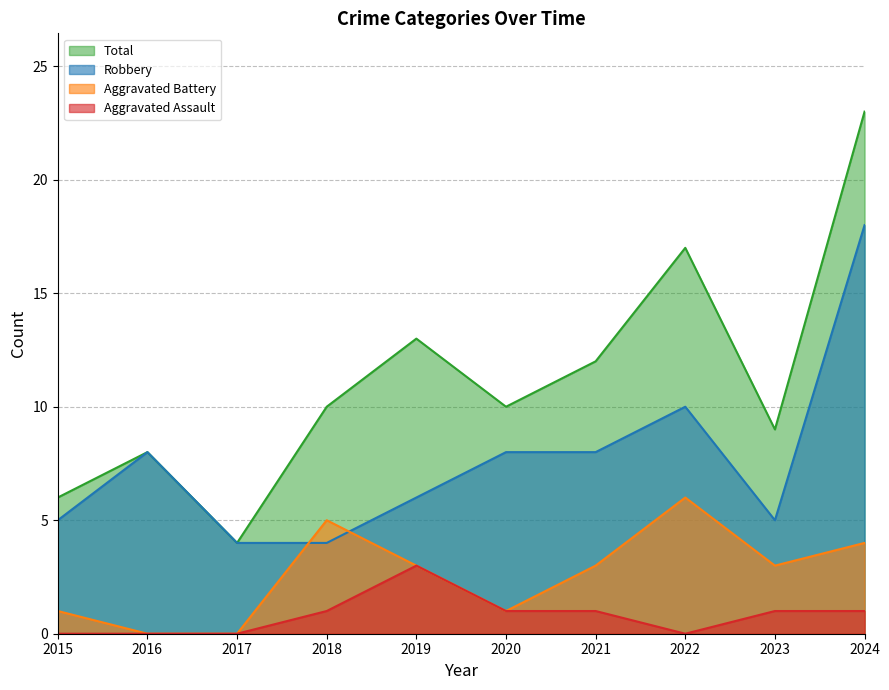

What is the sum of all Robbery values?

76